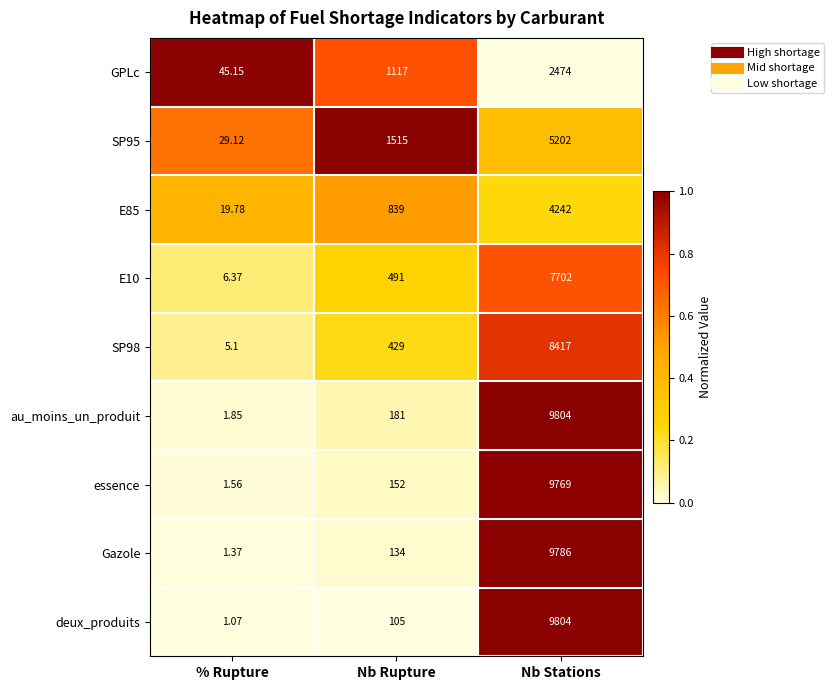

Is the value of GPLc at % Rupture greater than the value of E10 at % Rupture?

Yes